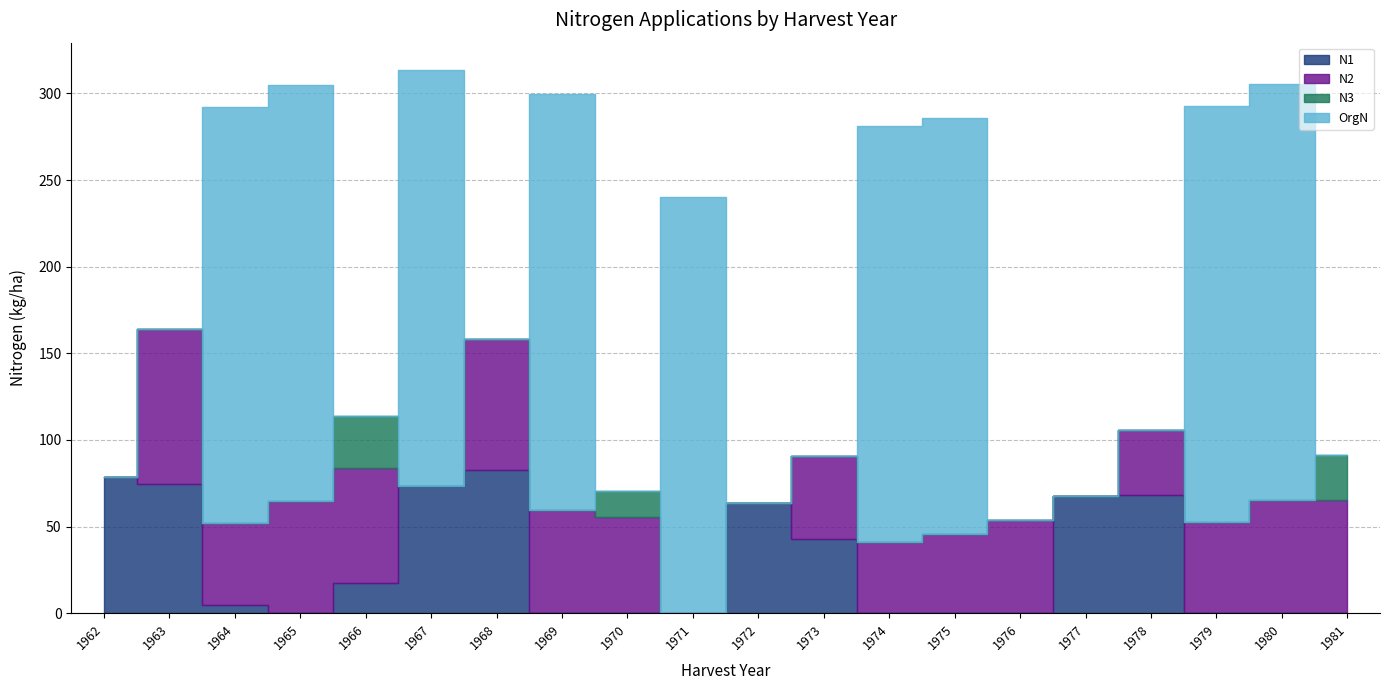

How many lines are shown in the chart?

4